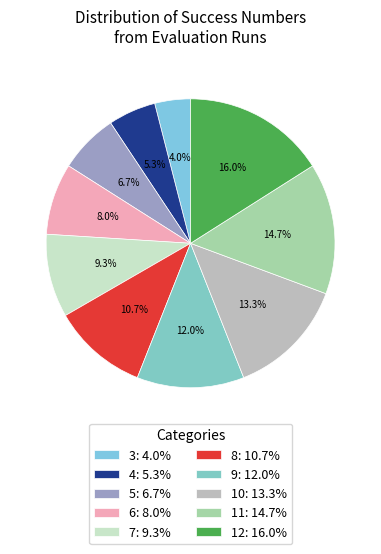

How many segments does this pie chart have?

10